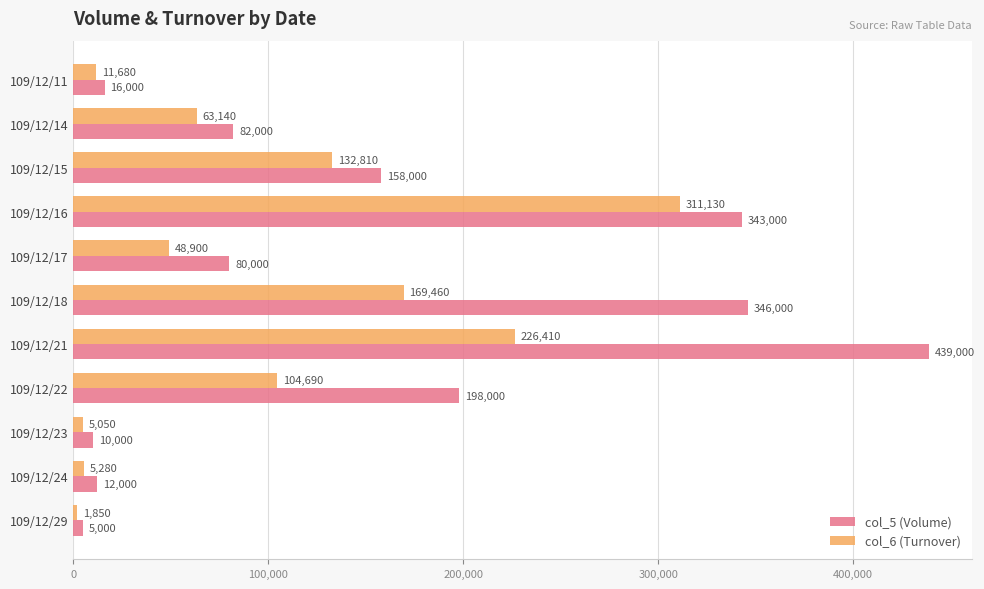

At which category is the sum across all series the highest?

109/12/21